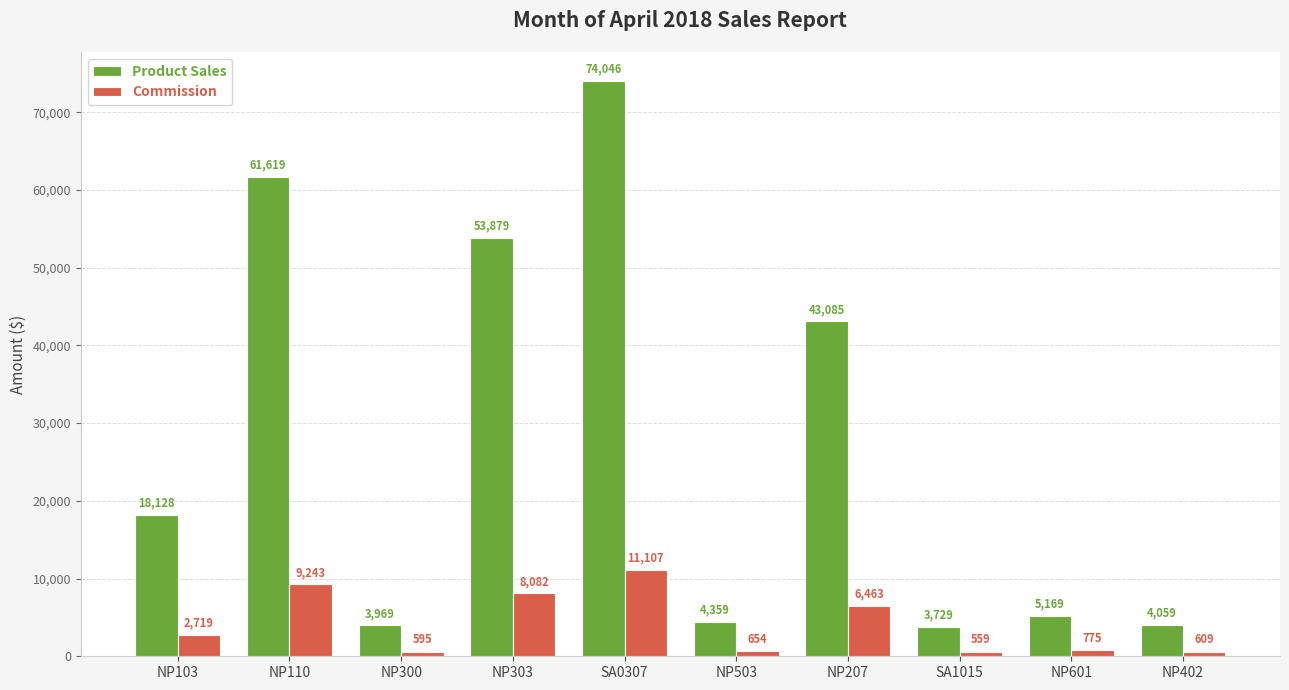

True or false: Commission has a value of 653.9 at NP503.

True